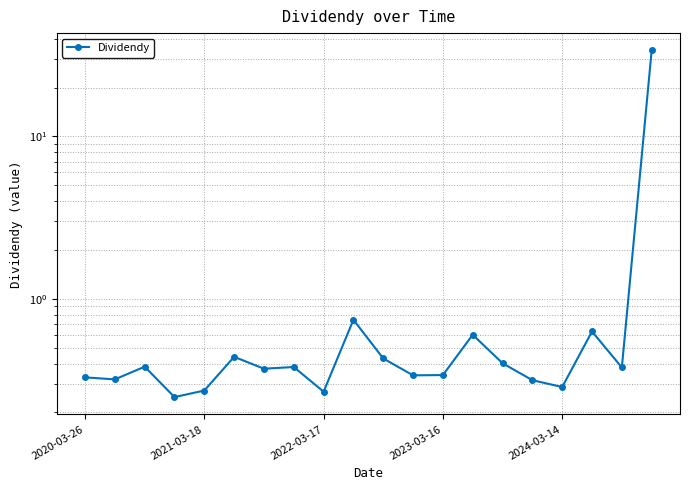

What is the sum of all values?

41.3